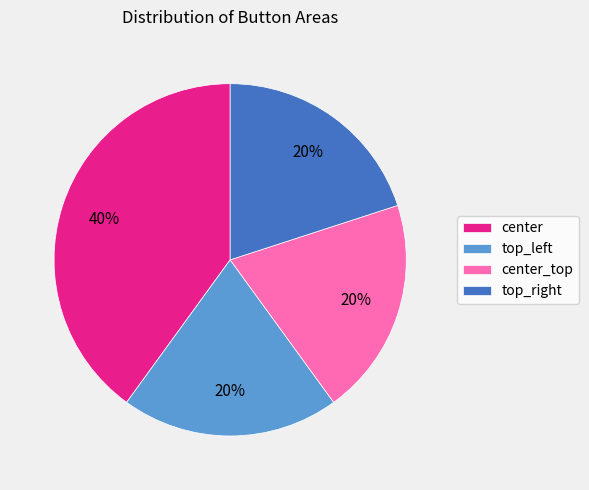

Between center and center_top, which is larger?

center